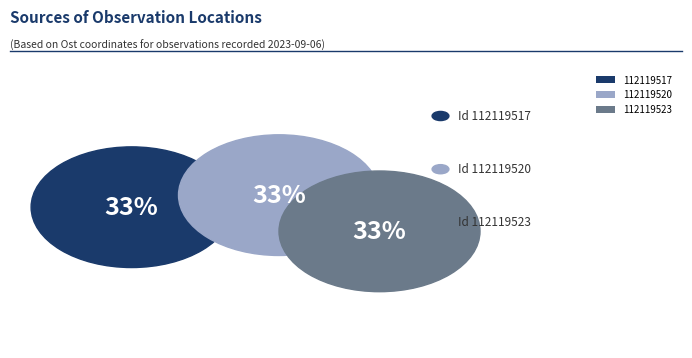

Combined, what portion of the pie is 112119520 and 112119517?

66.7%